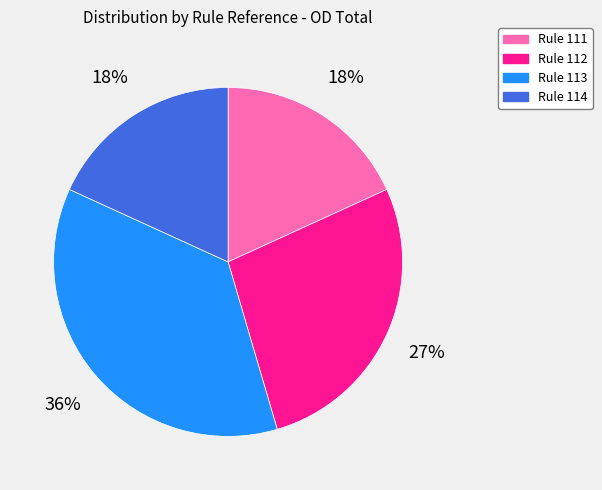

Is there any slice that represents more than half of the pie?

No